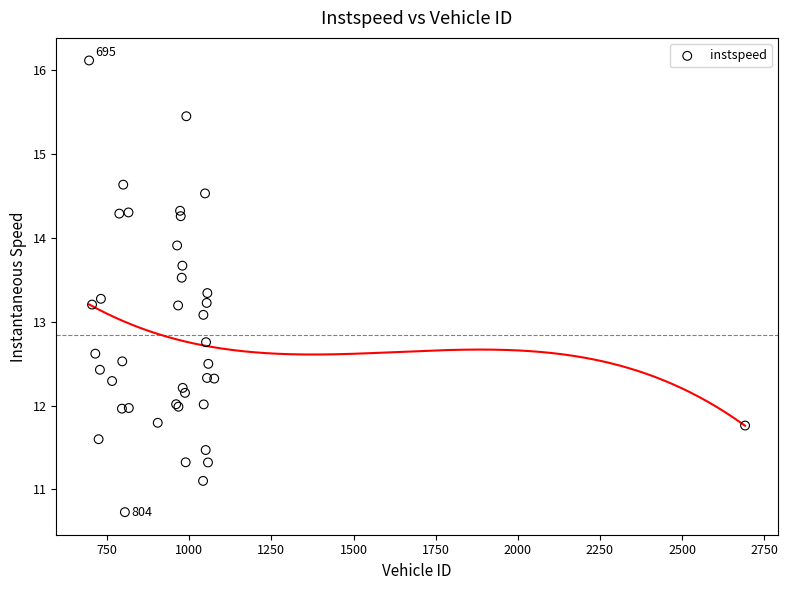

What Y value in the scatter plot is closest to 13?

13.1